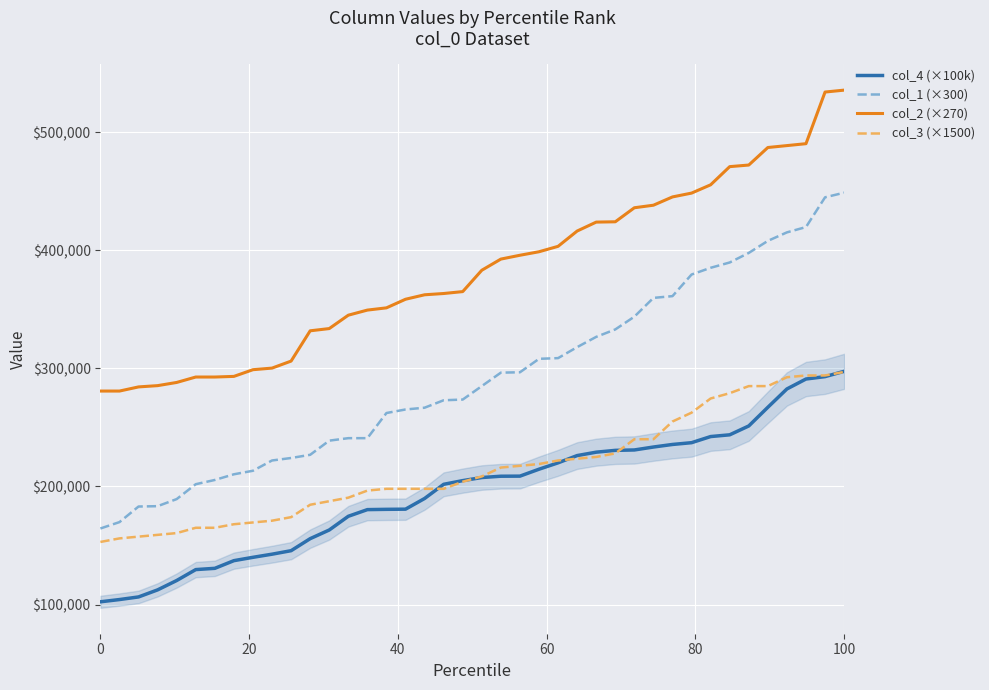

What is the maximum value for col_4 (×100k)?

297500.3